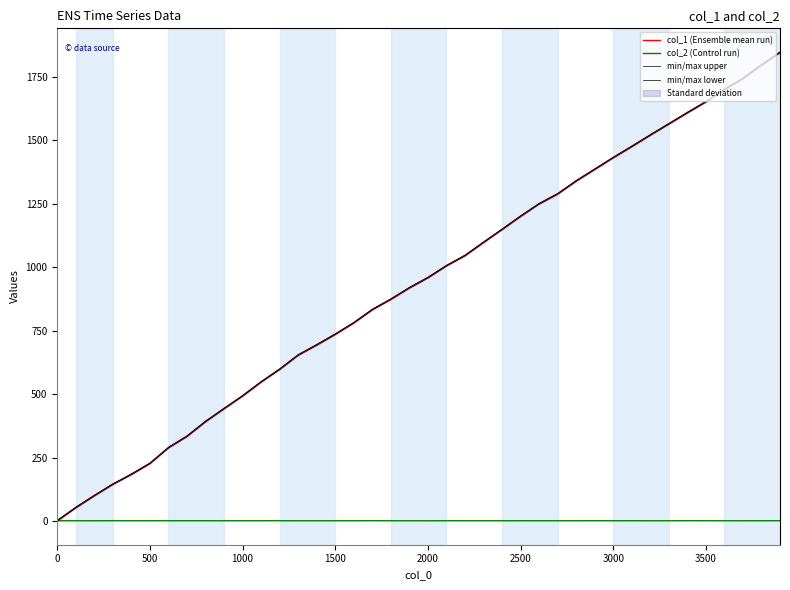

True or false: col_1 (Ensemble mean run) has more than 0 points higher than both neighbors.

False